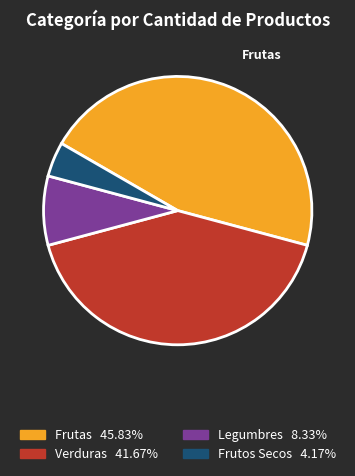

Do Legumbres and Frutos Secos together represent more than half of the pie?

No